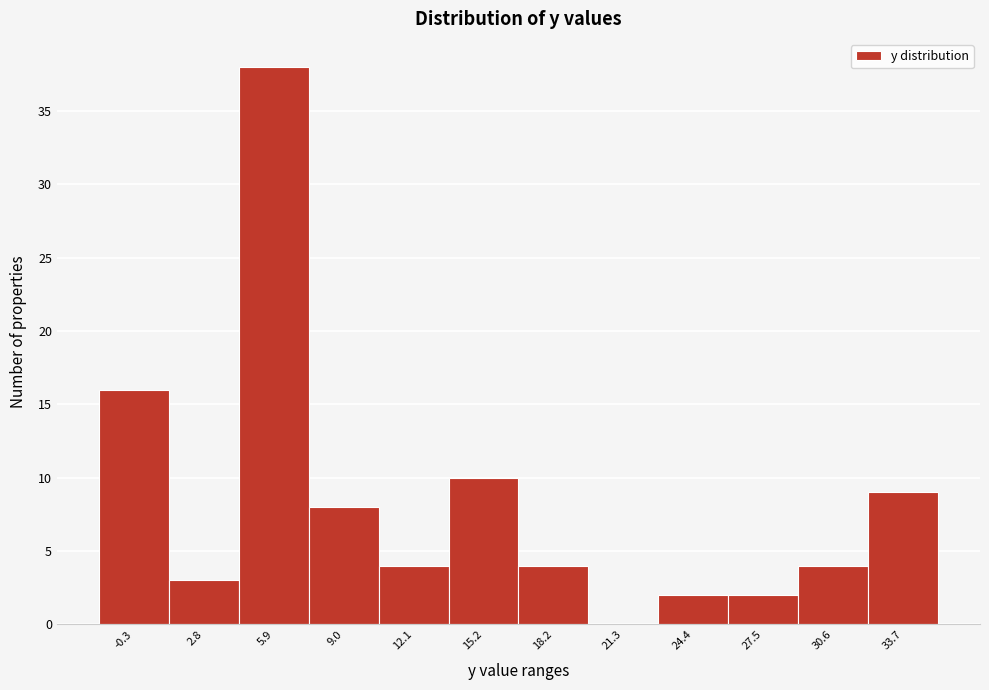

Reading left to right, list all the values displayed in this chart.

-0.3=16	2.8=3	5.9=38	9.0=8	12.1=4	15.2=10	18.2=4	21.3=0	24.4=2	27.5=2	30.6=4	33.7=9